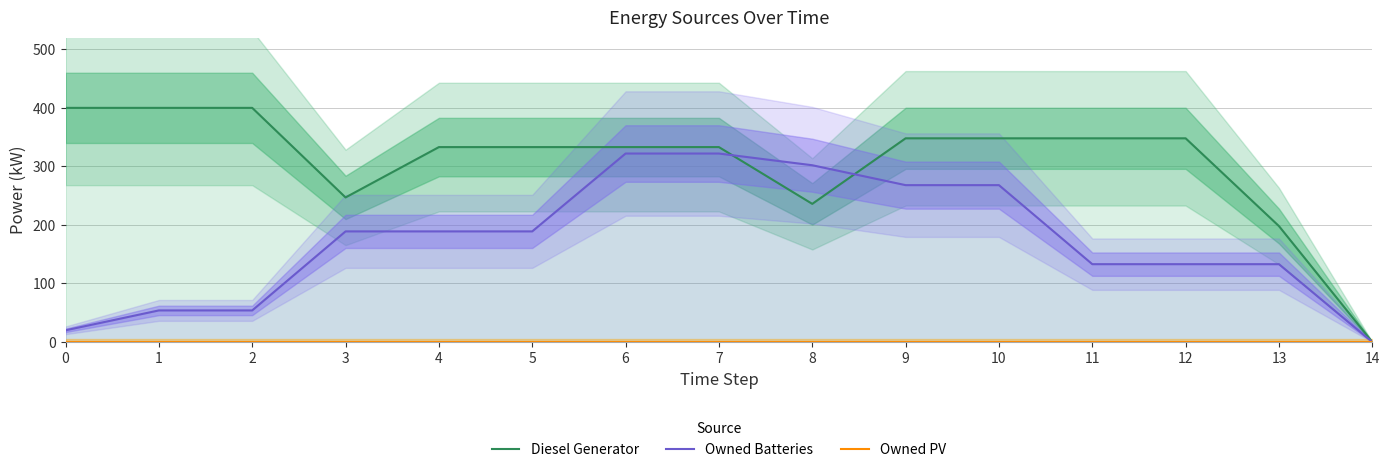

Read the Diesel Generator value at 7, to the nearest 50.

350